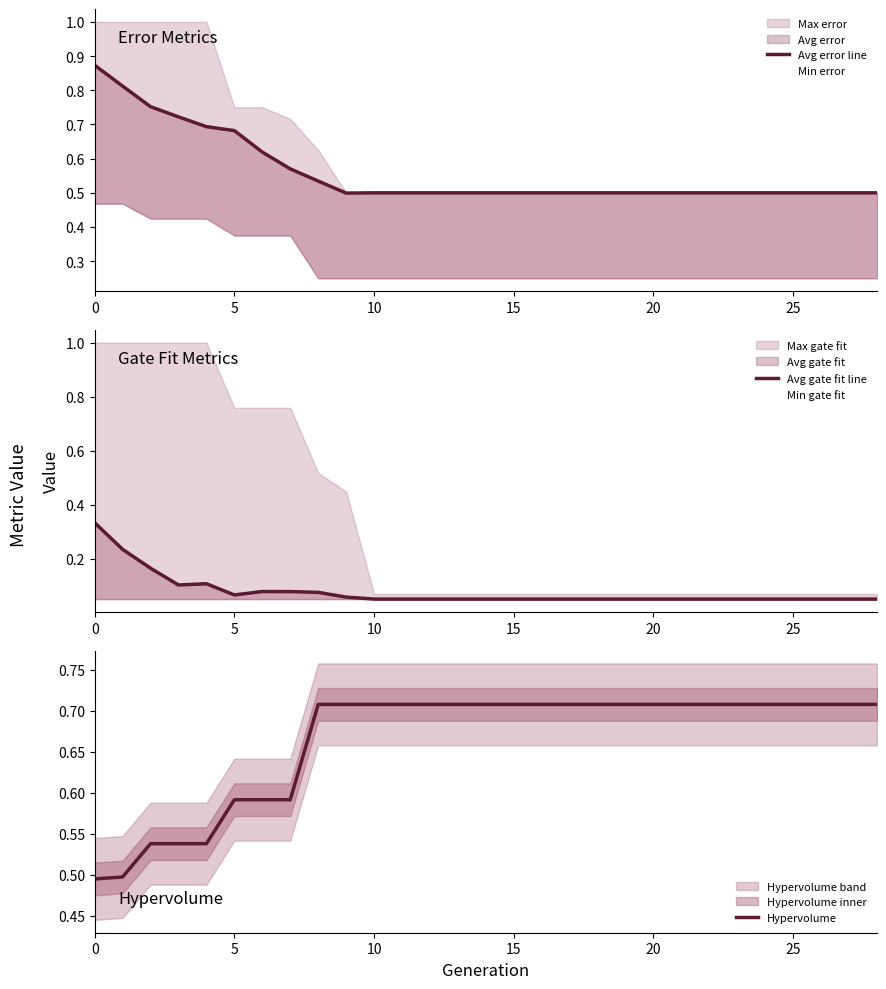

True or false: Avg gate fit line has more than 1 interior local peaks.

True